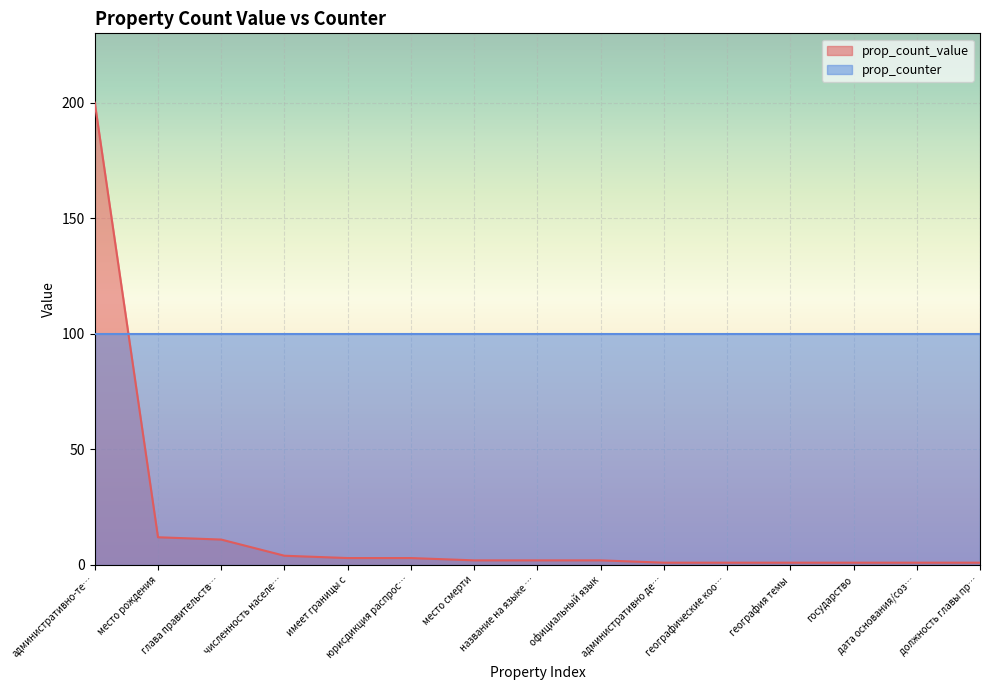

True or false: the data has more than 2 interior local peaks.

False